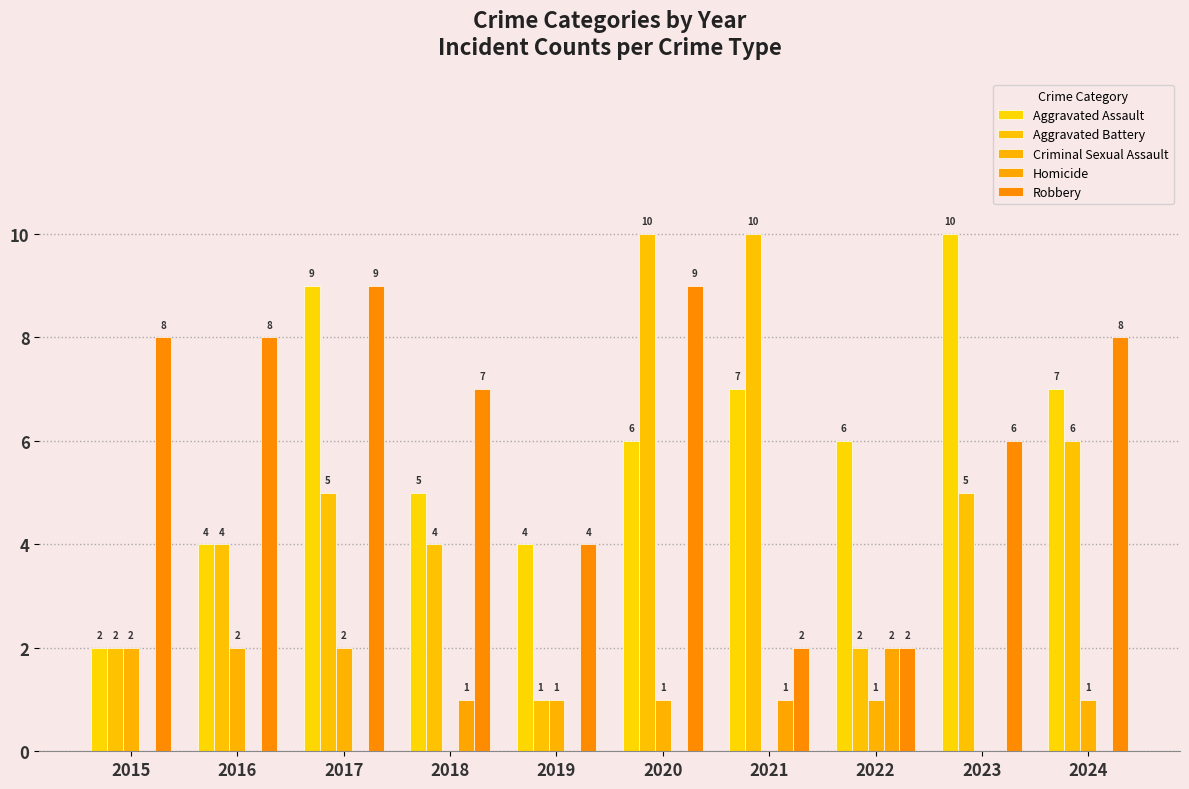

What is the average value of the Criminal Sexual Assault series?

1